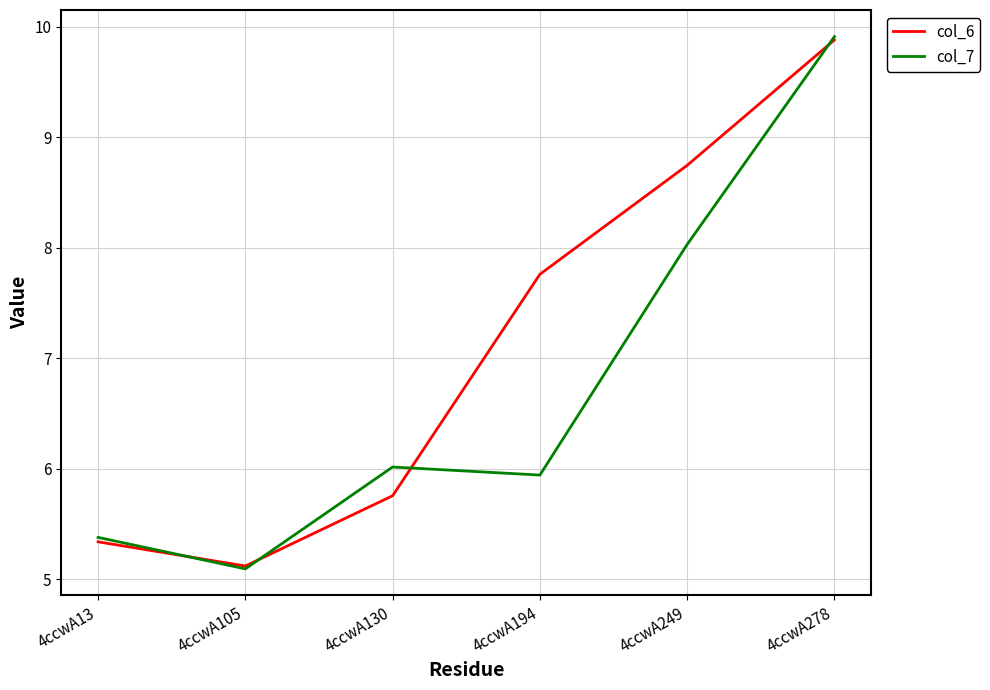

What is the difference between the maximum and minimum values in the col_7 series?

4.8